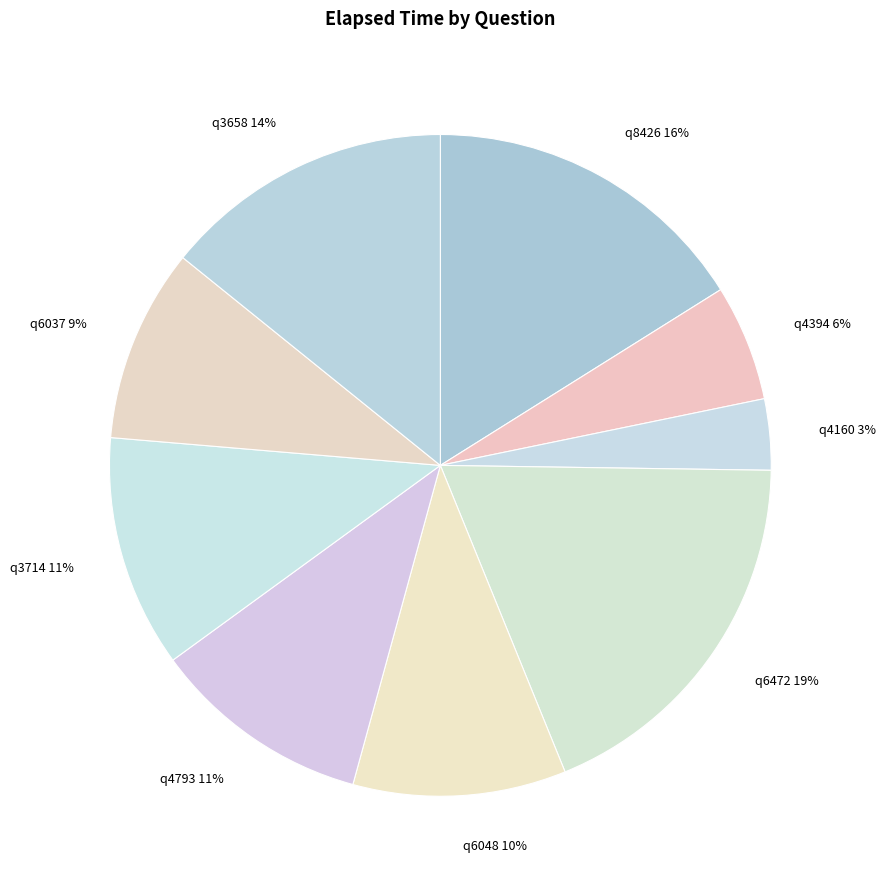

Which has a higher value, q6472 or q4793?

q6472